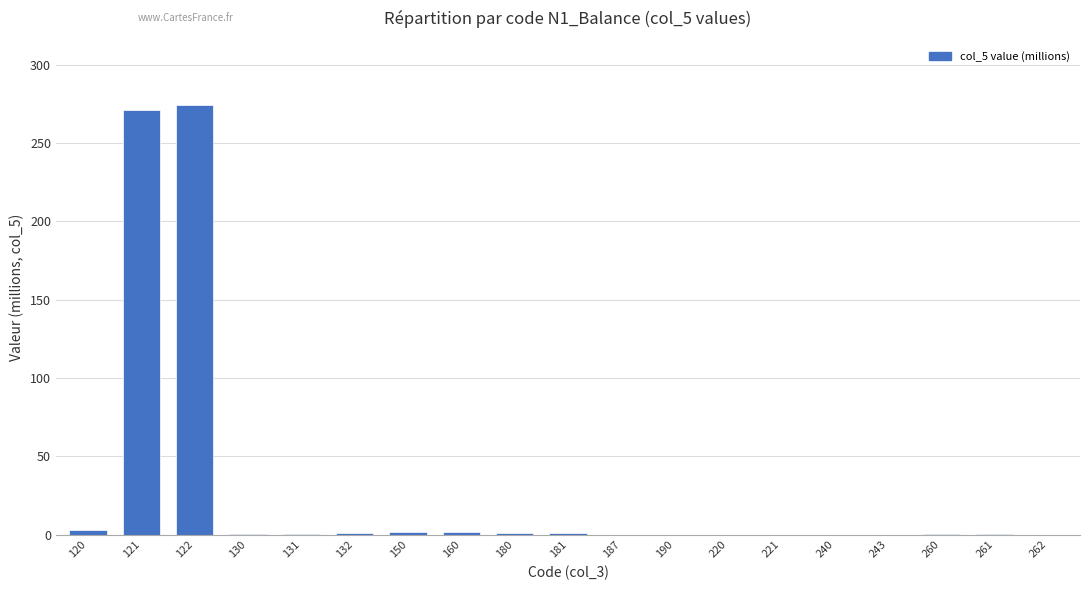

True or false: the data shows 0.3 at 260.

True